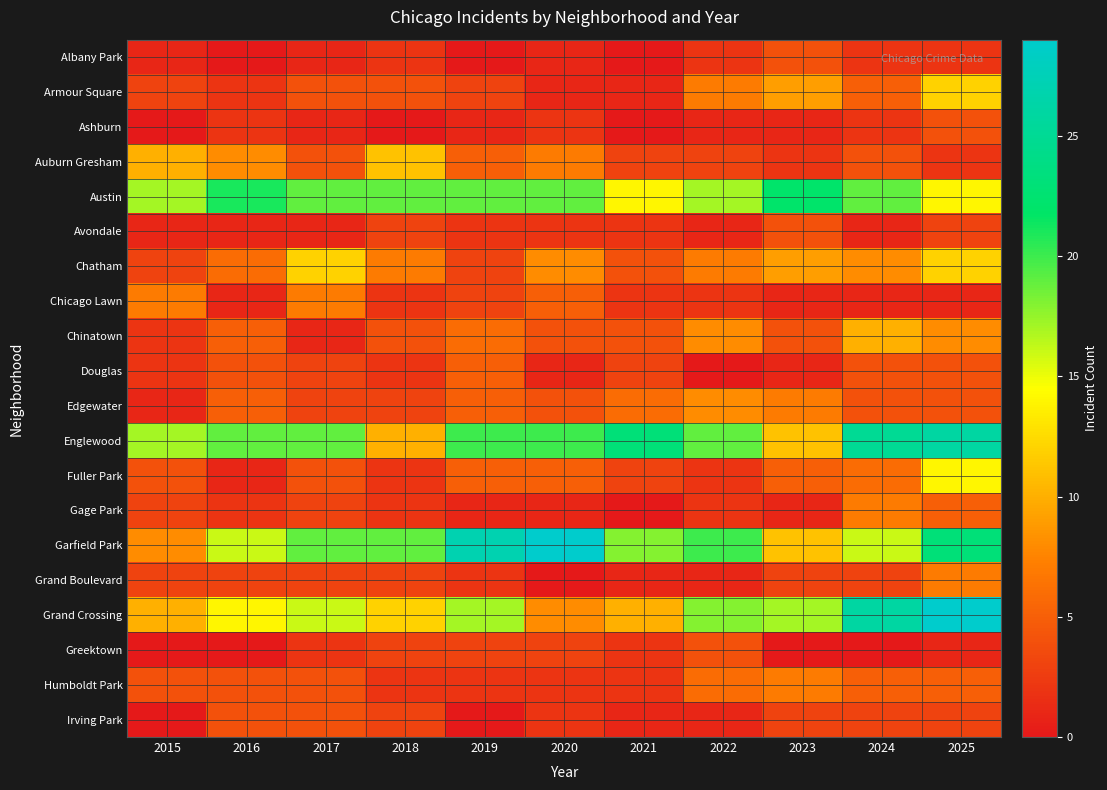

Reading right to left, what are all the values shown in this chart?

Albany Park: 2025=2	2024=2	2023=4	2022=2	2021=0	2020=1	2019=0	2018=2	2017=1	2016=0	2015=1
Armour Square: 2025=12	2024=5	2023=9	2022=7	2021=1	2020=1	2019=3	2018=4	2017=4	2016=2	2015=3
Ashburn: 2025=4	2024=2	2023=1	2022=1	2021=0	2020=2	2019=1	2018=0	2017=1	2016=2	2015=0
Auburn Gresham: 2025=2	2024=4	2023=2	2022=3	2021=3	2020=7	2019=5	2018=11	2017=4	2016=8	2015=10
Austin: 2025=14	2024=19	2023=22	2022=17	2021=14	2020=19	2019=19	2018=19	2017=19	2016=21	2015=17
Avondale: 2025=3	2024=1	2023=4	2022=1	2021=2	2020=2	2019=2	2018=3	2017=1	2016=1	2015=1
Chatham: 2025=12	2024=8	2023=9	2022=7	2021=4	2020=8	2019=3	2018=7	2017=12	2016=6	2015=3
Chicago Lawn: 2025=1	2024=1	2023=1	2022=2	2021=2	2020=5	2019=3	2018=2	2017=7	2016=1	2015=7
Chinatown: 2025=8	2024=10	2023=4	2022=8	2021=4	2020=4	2019=6	2018=4	2017=1	2016=5	2015=2
Douglas: 2025=4	2024=4	2023=1	2022=0	2021=3	2020=1	2019=5	2018=2	2017=3	2016=4	2015=2
Edgewater: 2025=4	2024=4	2023=7	2022=8	2021=6	2020=4	2019=5	2018=3	2017=3	2016=5	2015=1
Englewood: 2025=26	2024=25	2023=11	2022=19	2021=23	2020=20	2019=20	2018=10	2017=19	2016=19	2015=17
Fuller Park: 2025=14	2024=6	2023=5	2022=2	2021=3	2020=5	2019=5	2018=2	2017=4	2016=1	2015=4
Gage Park: 2025=5	2024=7	2023=1	2022=2	2021=0	2020=1	2019=1	2018=2	2017=3	2016=2	2015=3
Garfield Park: 2025=23	2024=16	2023=11	2022=20	2021=18	2020=29	2019=27	2018=19	2017=19	2016=16	2015=8
Grand Boulevard: 2025=7	2024=3	2023=3	2022=1	2021=1	2020=0	2019=2	2018=3	2017=3	2016=3	2015=3
Grand Crossing: 2025=29	2024=26	2023=17	2022=18	2021=10	2020=8	2019=17	2018=12	2017=16	2016=14	2015=10
Greektown: 2025=1	2024=0	2023=0	2022=4	2021=2	2020=3	2019=3	2018=3	2017=2	2016=0	2015=0
Humboldt Park: 2025=5	2024=5	2023=7	2022=6	2021=2	2020=2	2019=2	2018=2	2017=4	2016=4	2015=4
Irving Park: 2025=3	2024=3	2023=3	2022=1	2021=1	2020=2	2019=0	2018=3	2017=4	2016=4	2015=0